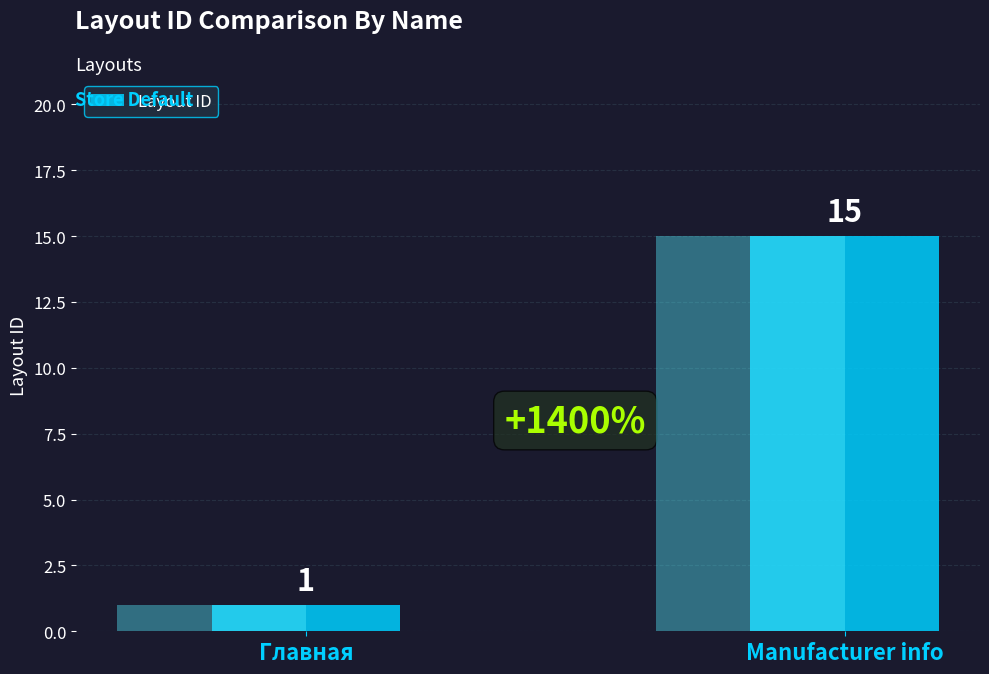

How many values are between 1 and 15?

2